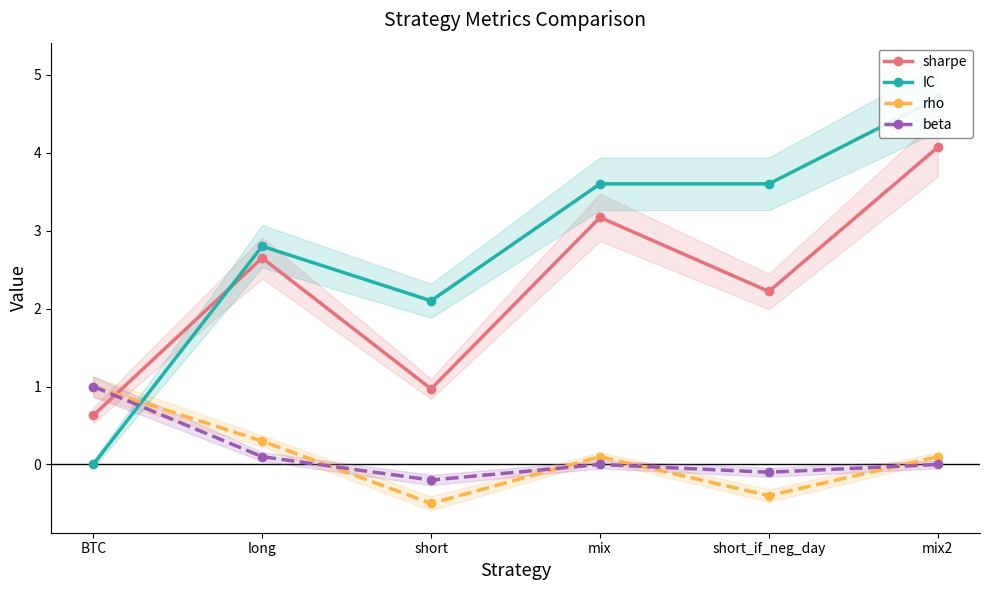

True or false: IC has a value of -2.3 at BTC.

False